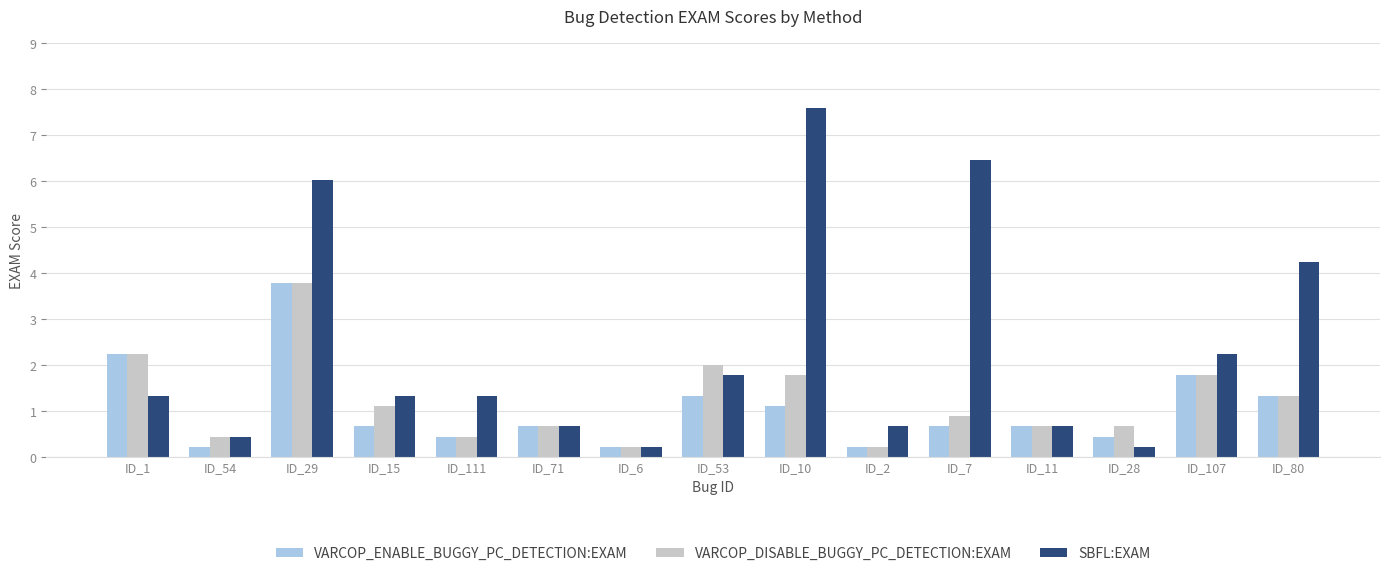

What is the total value across all series at ID_111?

2.2